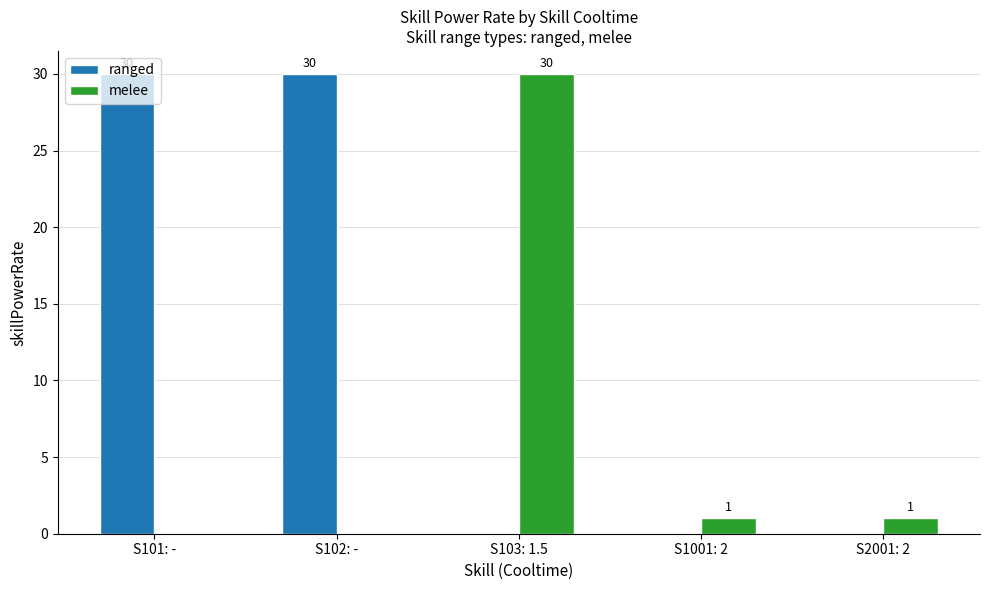

What is the maximum value for melee?

30